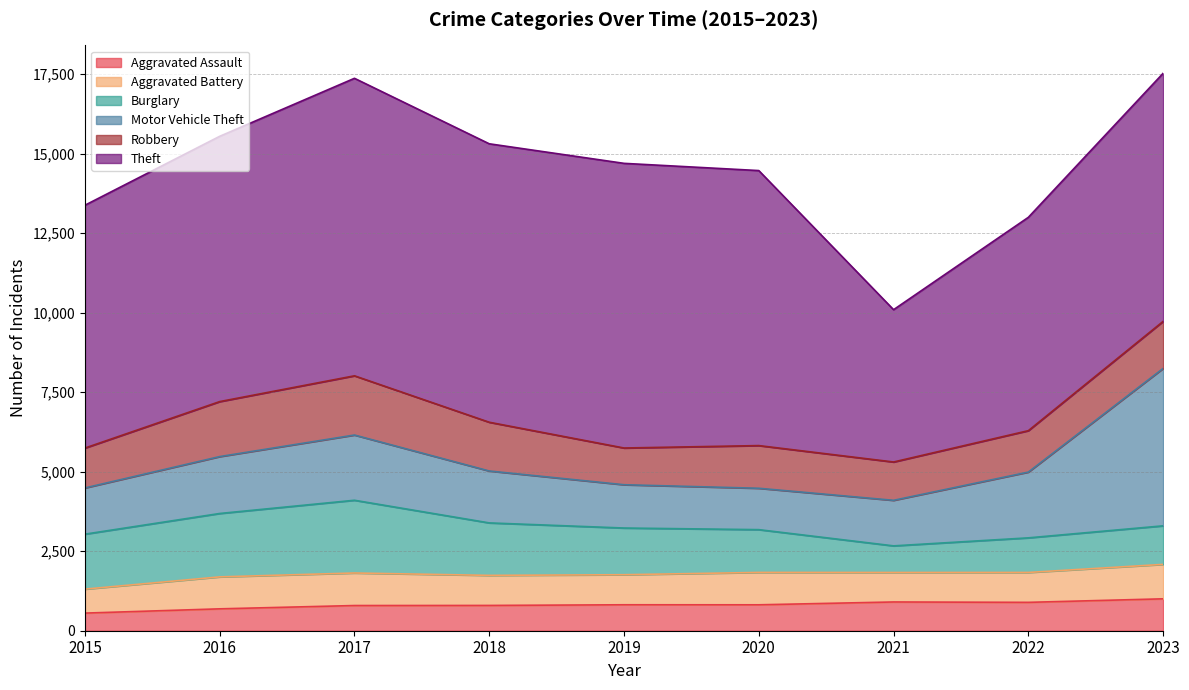

What is the approximate value of Aggravated Battery at 2022, to the nearest 5?

940